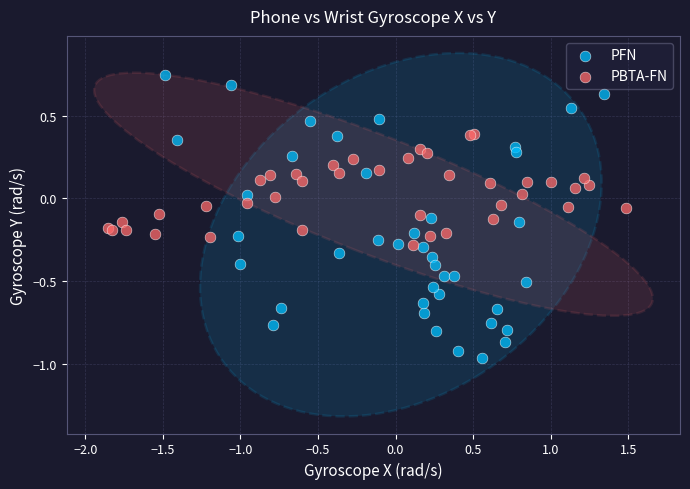

Which series reaches the minimum Y coordinate?

PFN